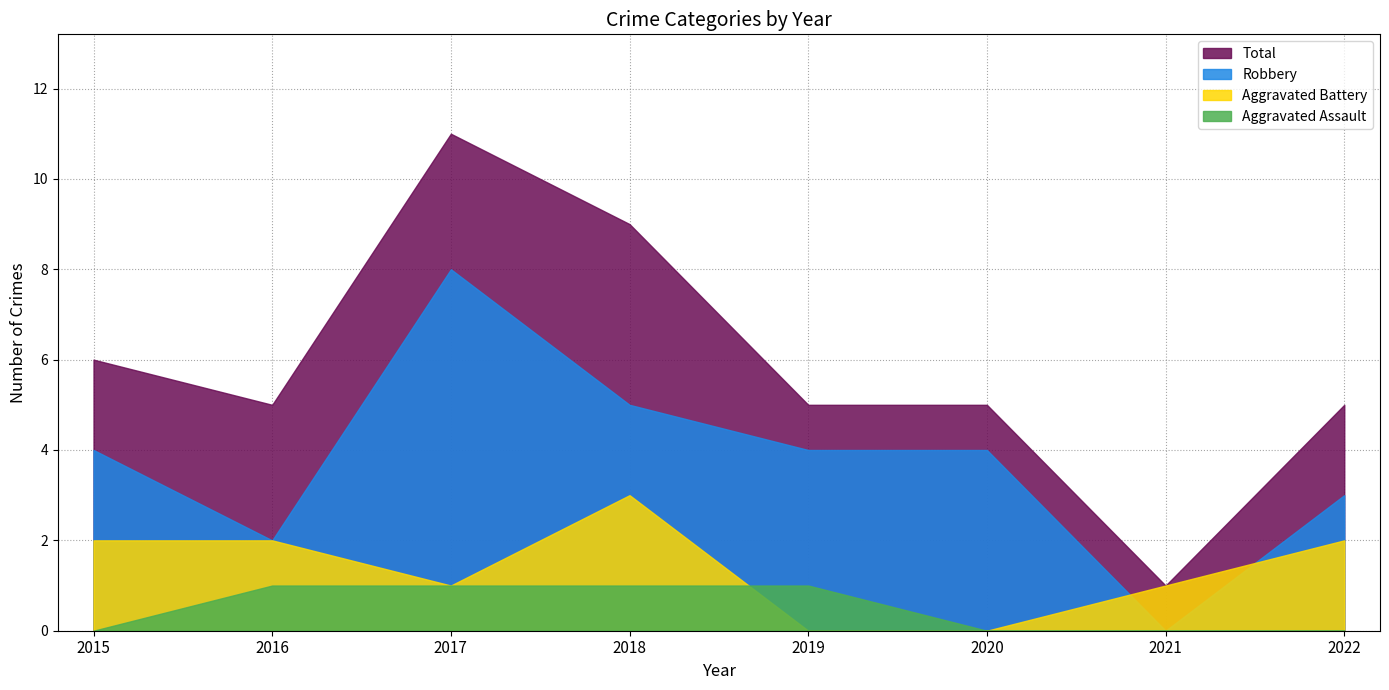

The value of Aggravated Battery at 2020 is 0. True or false?

True